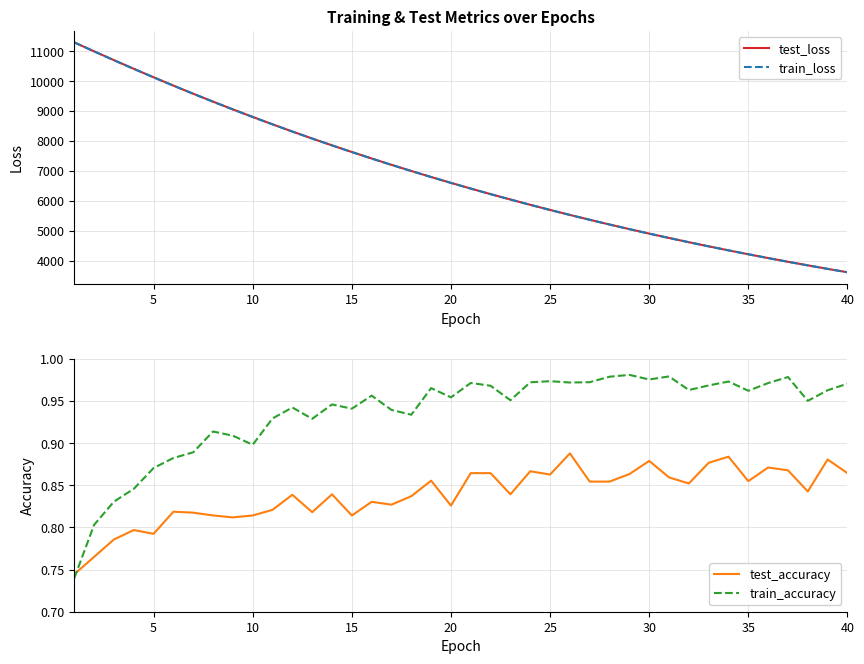

Which series has the largest total across all categories?

test_loss